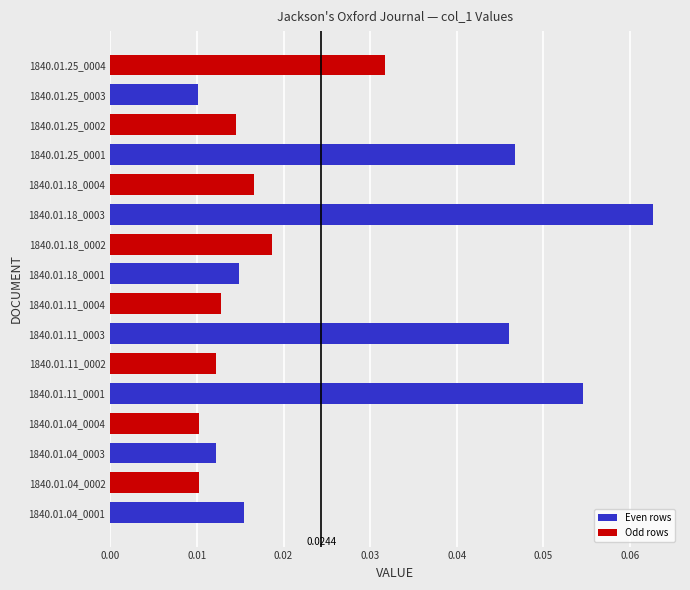

How many bars are there in total?

16